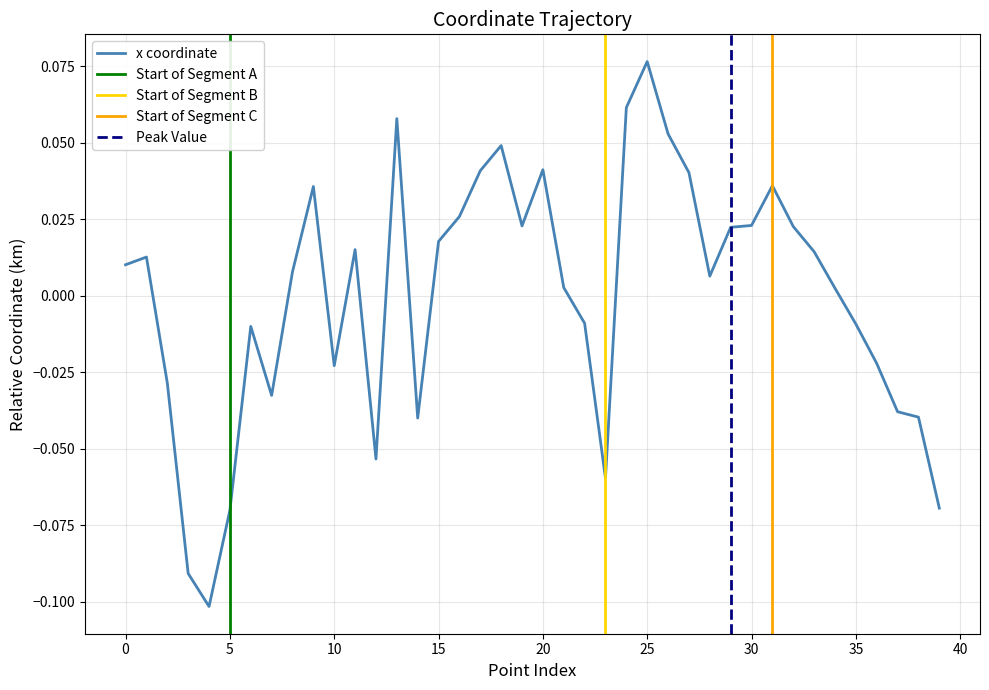

Which label corresponds to the largest value in the chart?

25